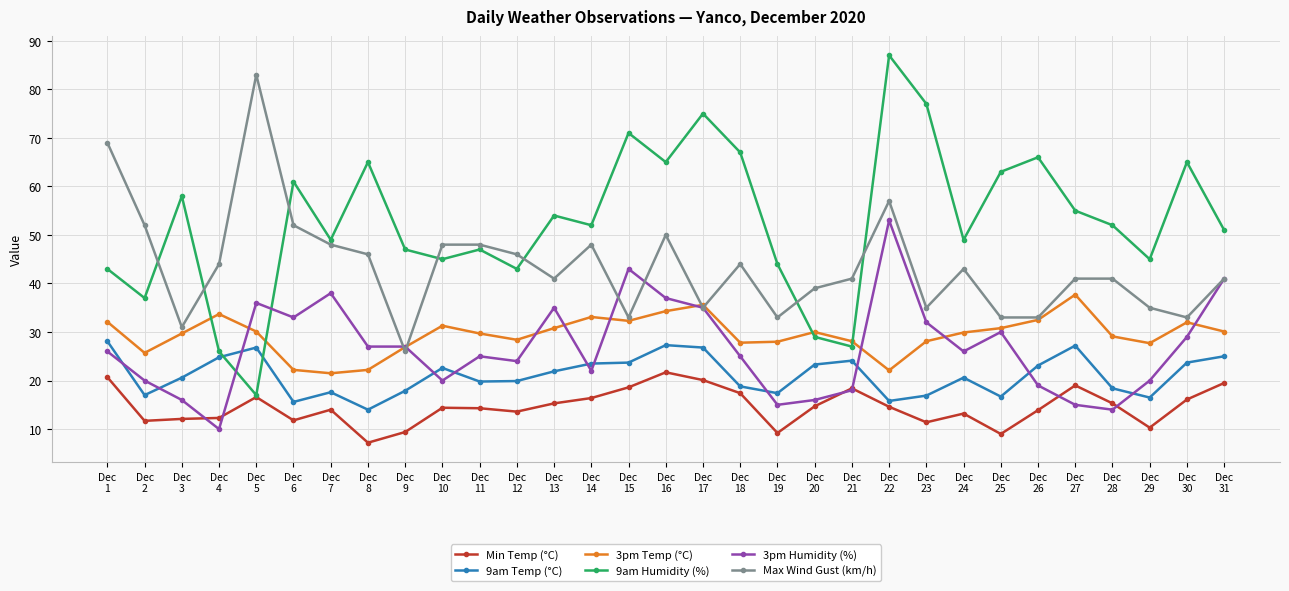

True or false: Min Temp (°C) has more than 1 points higher than both neighbors.

True